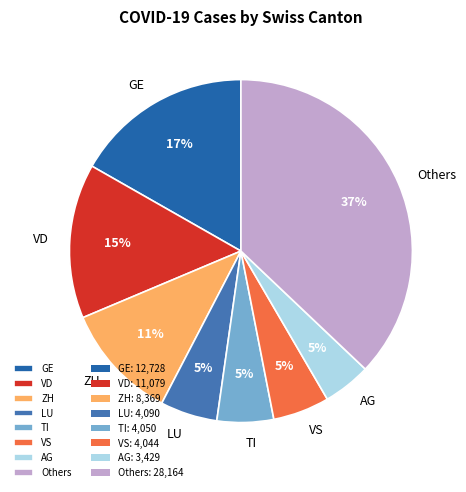

Does any single category account for the majority?

No